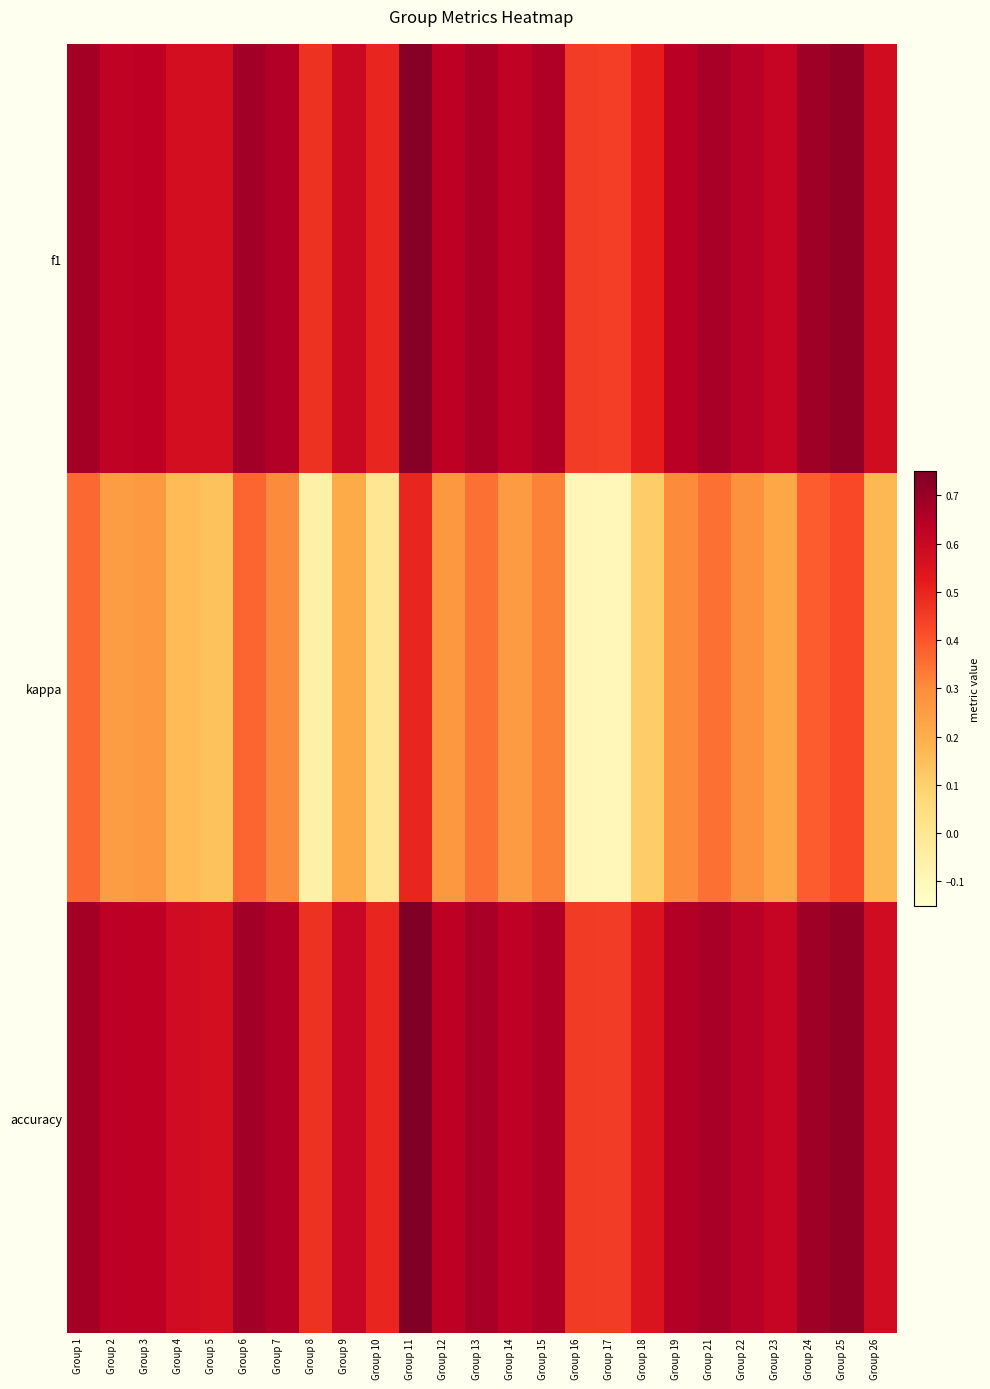

What is the difference between the maximum and minimum values in the kappa series?

0.6